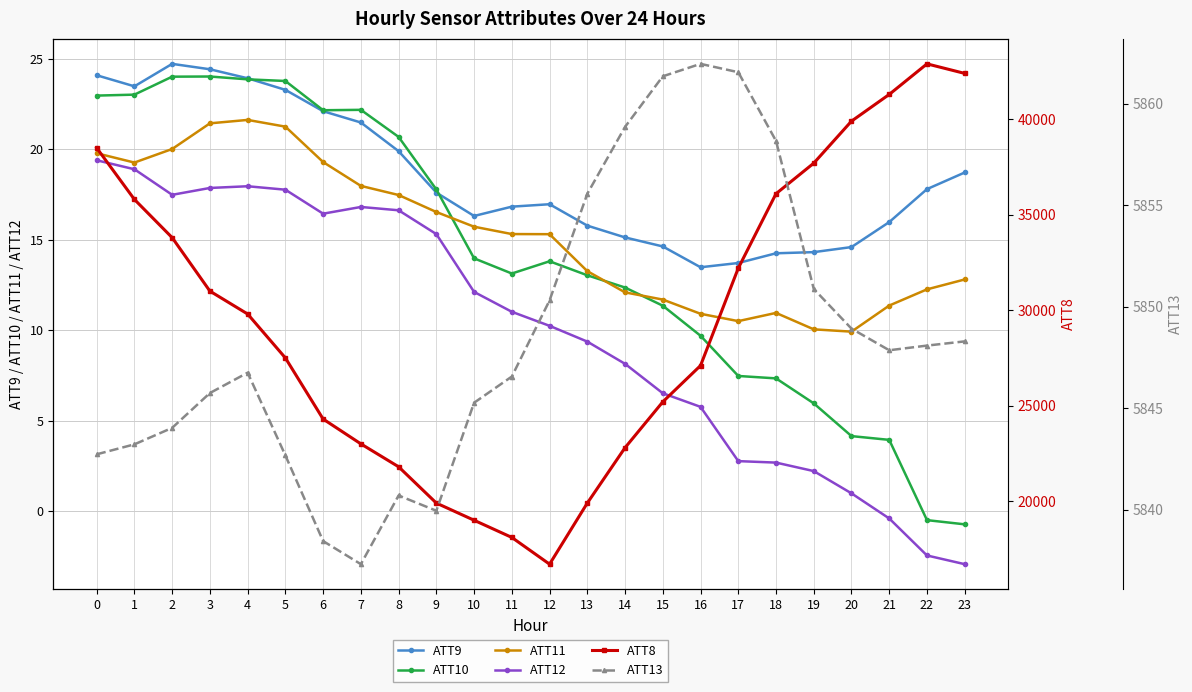

How many lines are shown in the chart?

6